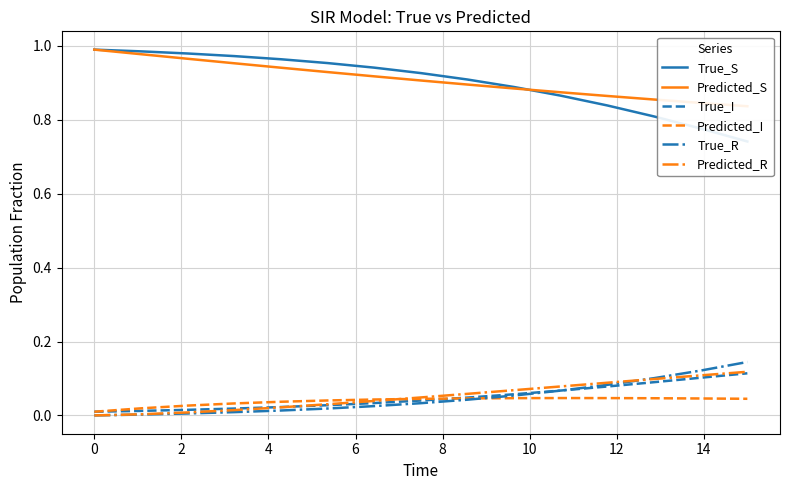

Is the value of Predicted_I at 10 greater than the value of True_I at 6?

Yes